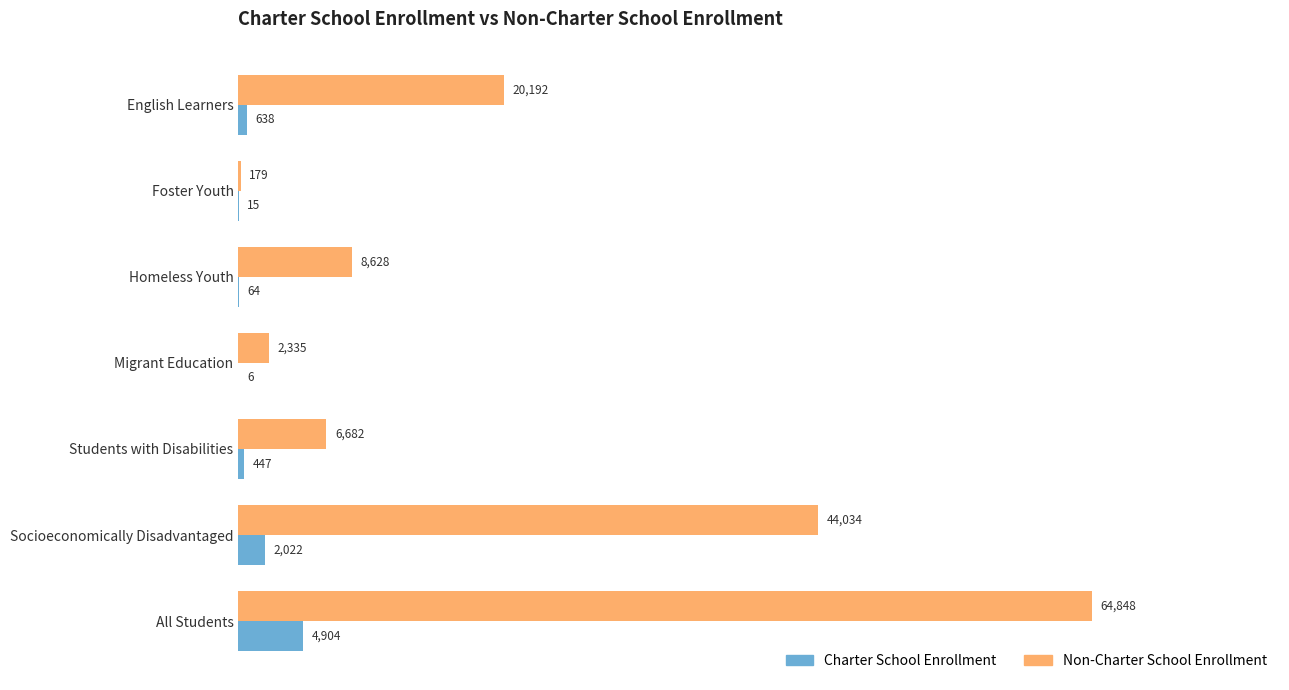

Between English Learners and Socioeconomically Disadvantaged, which series saw the biggest shift?

Non-Charter School Enrollment